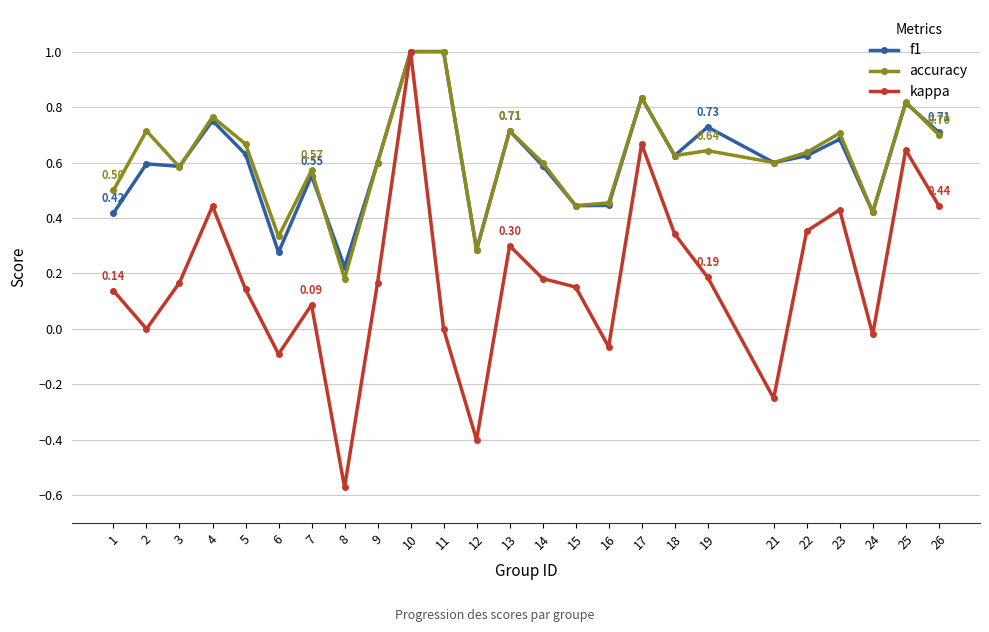

At 1, list the series in order from largest to smallest.

accuracy, f1, kappa